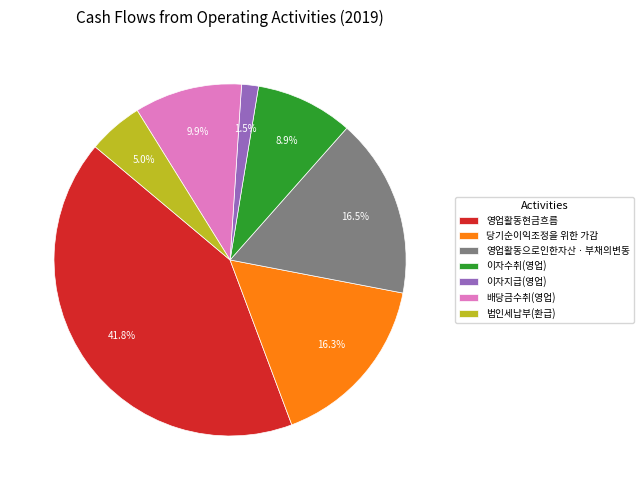

Is it true that 배당금수취(영업) is 10% of the pie?

True